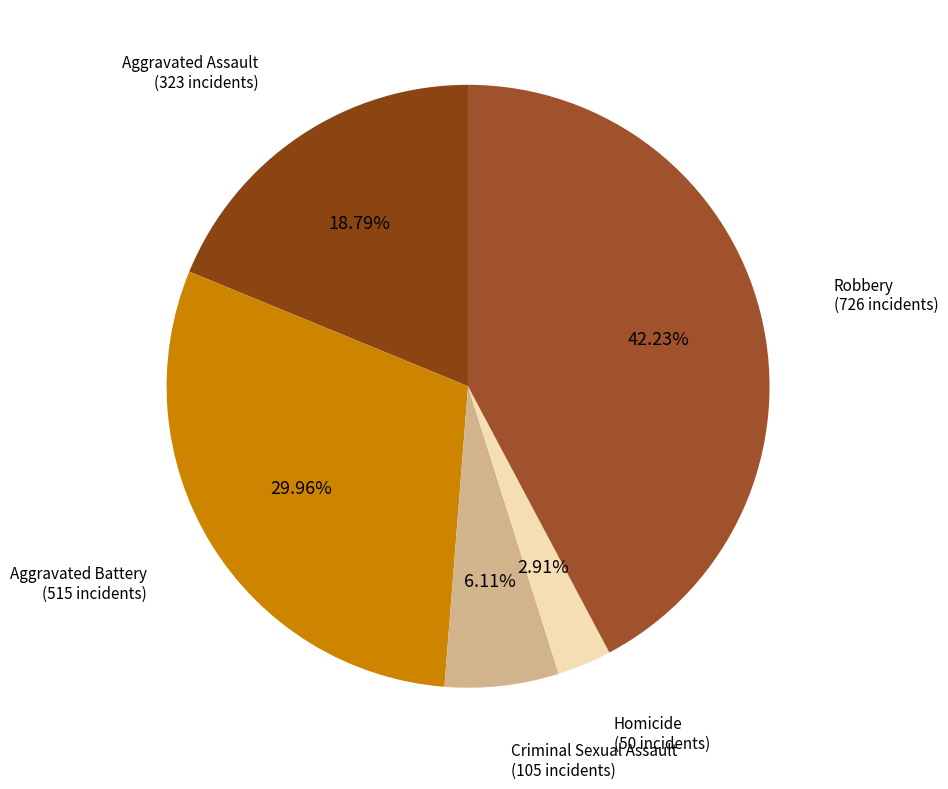

Which has a higher value, Aggravated Assault or Robbery?

Robbery